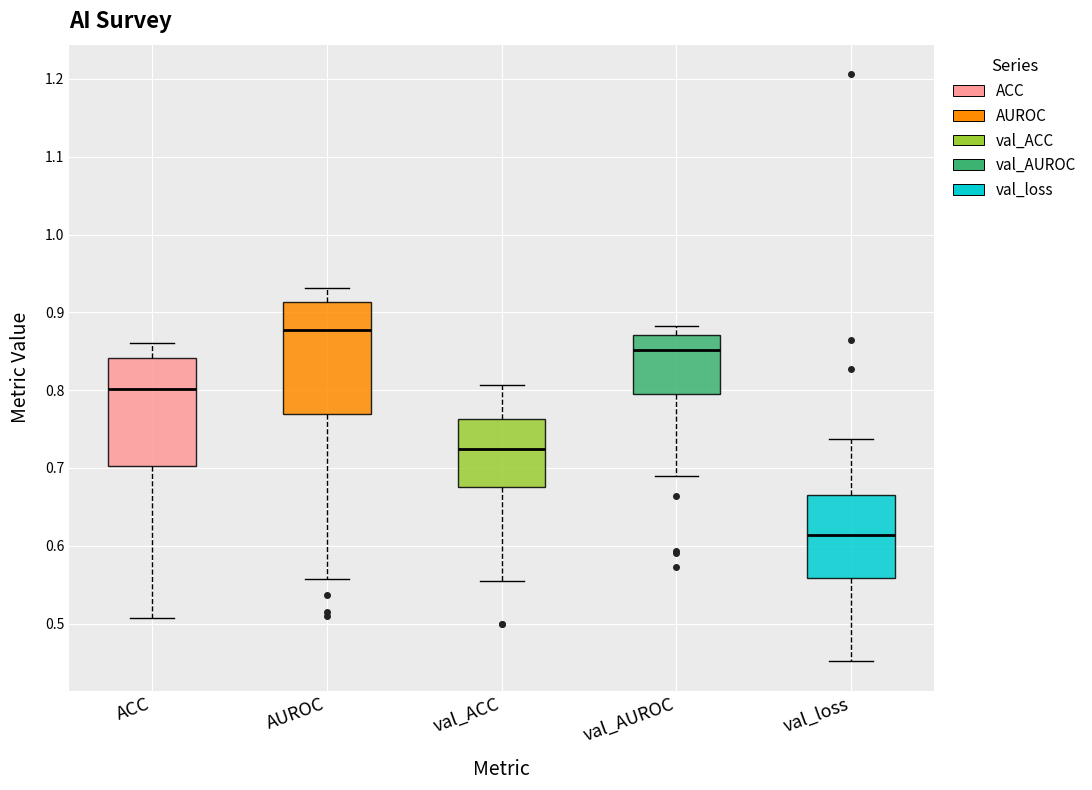

Which box's median line is the lowest?

val_loss